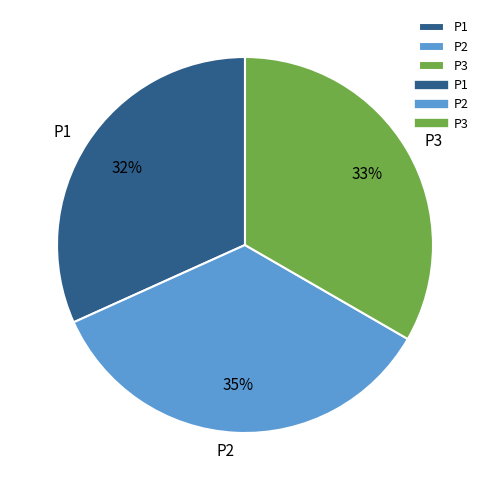

Which slice is the largest?

P2